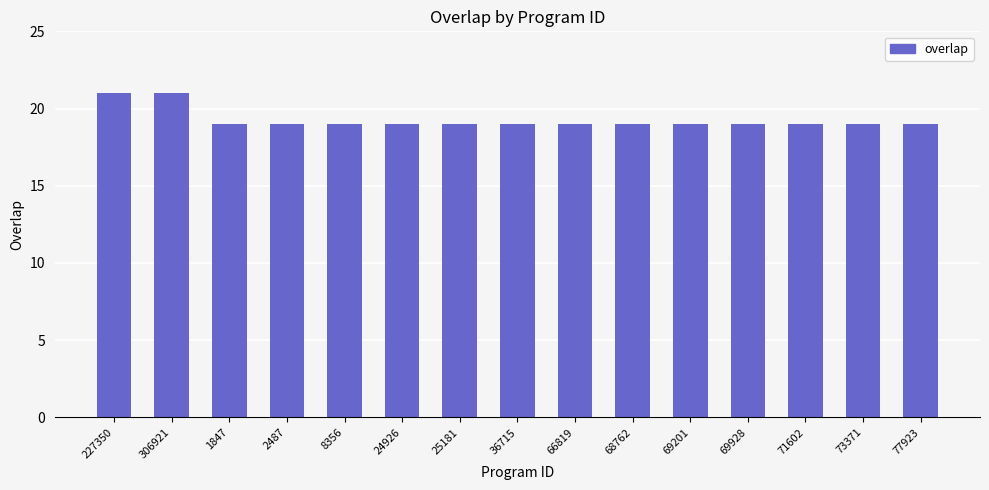

Reading left to right, transcribe all the data shown in this chart.

227350=21	306921=21	1847=19	2487=19	8356=19	24926=19	25181=19	36715=19	66819=19	68762=19	69201=19	69928=19	71602=19	73371=19	77923=19